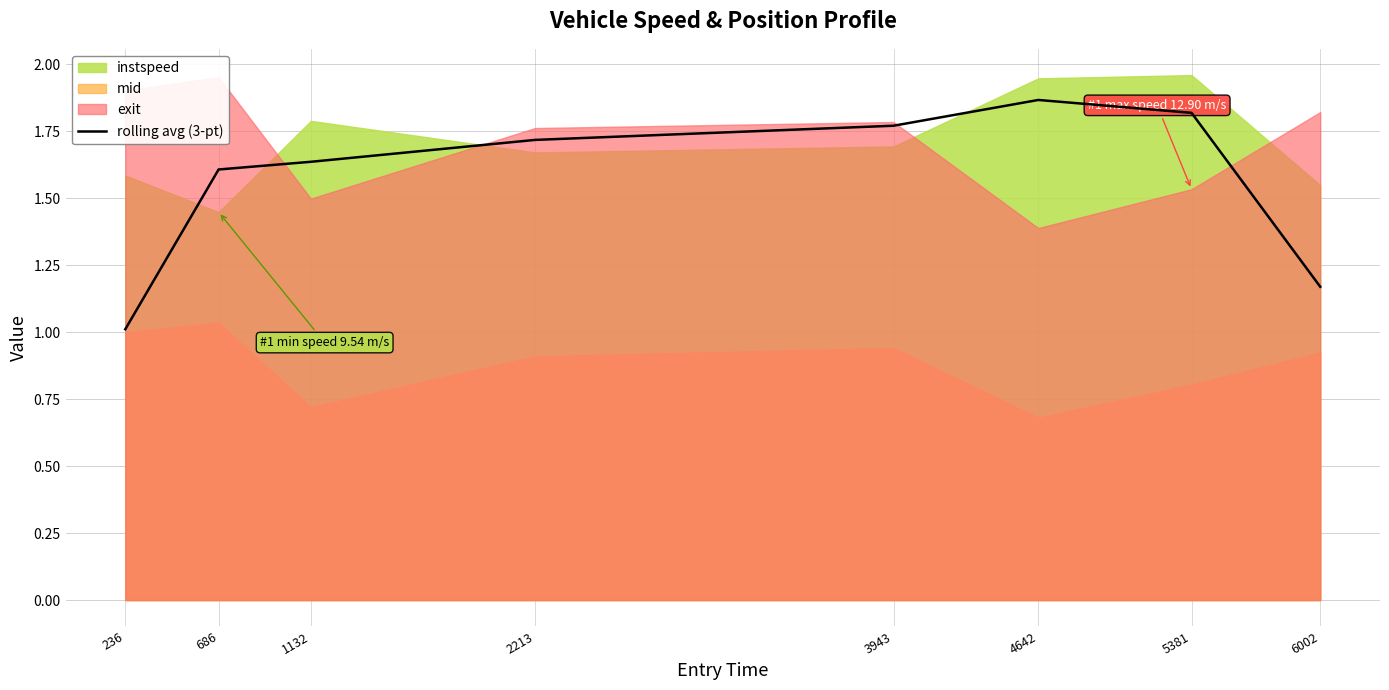

Between 2213 and 236, which is larger?

2213